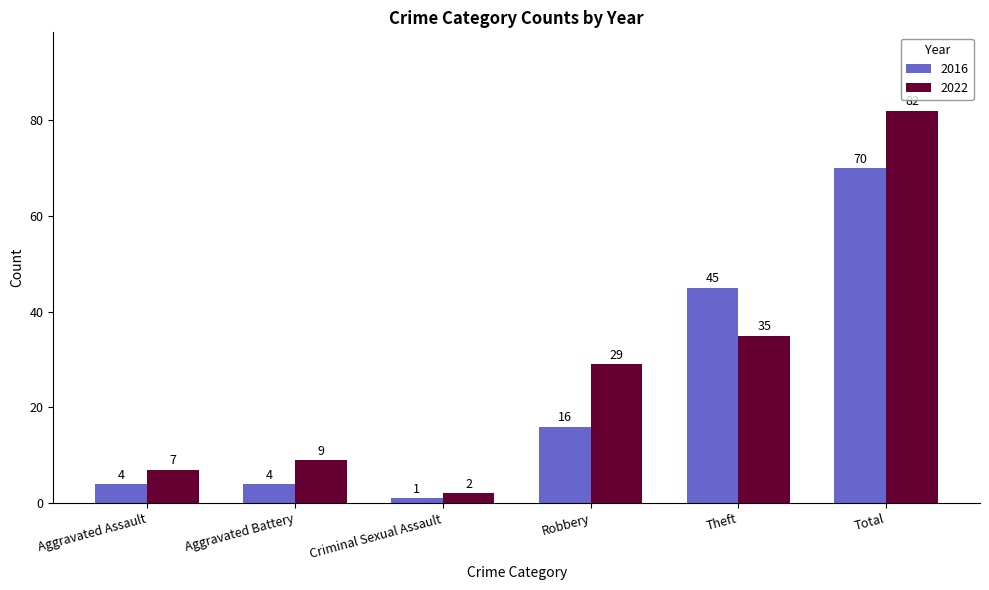

Which series has the largest range (max minus min)?

2022